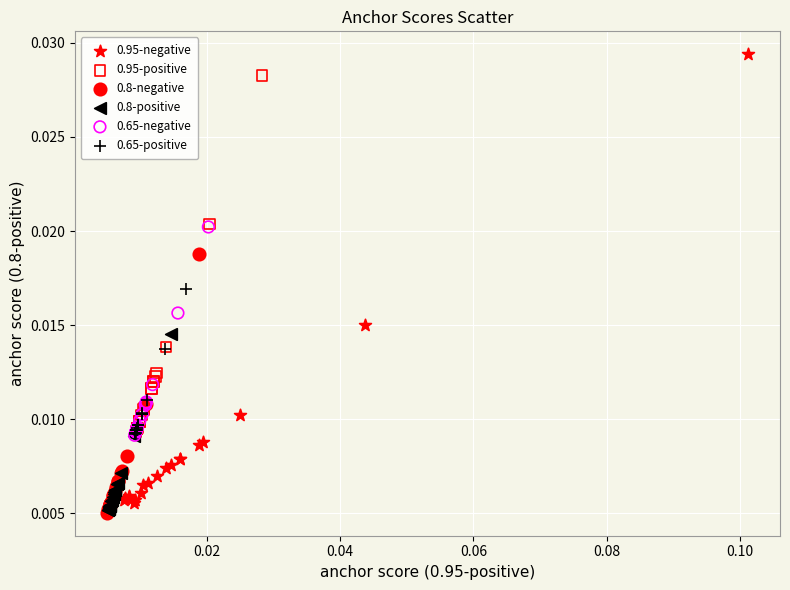

What are all the series names shown in the legend?

0.95-negative, 0.95-positive, 0.8-negative, 0.8-positive, 0.65-negative, 0.65-positive